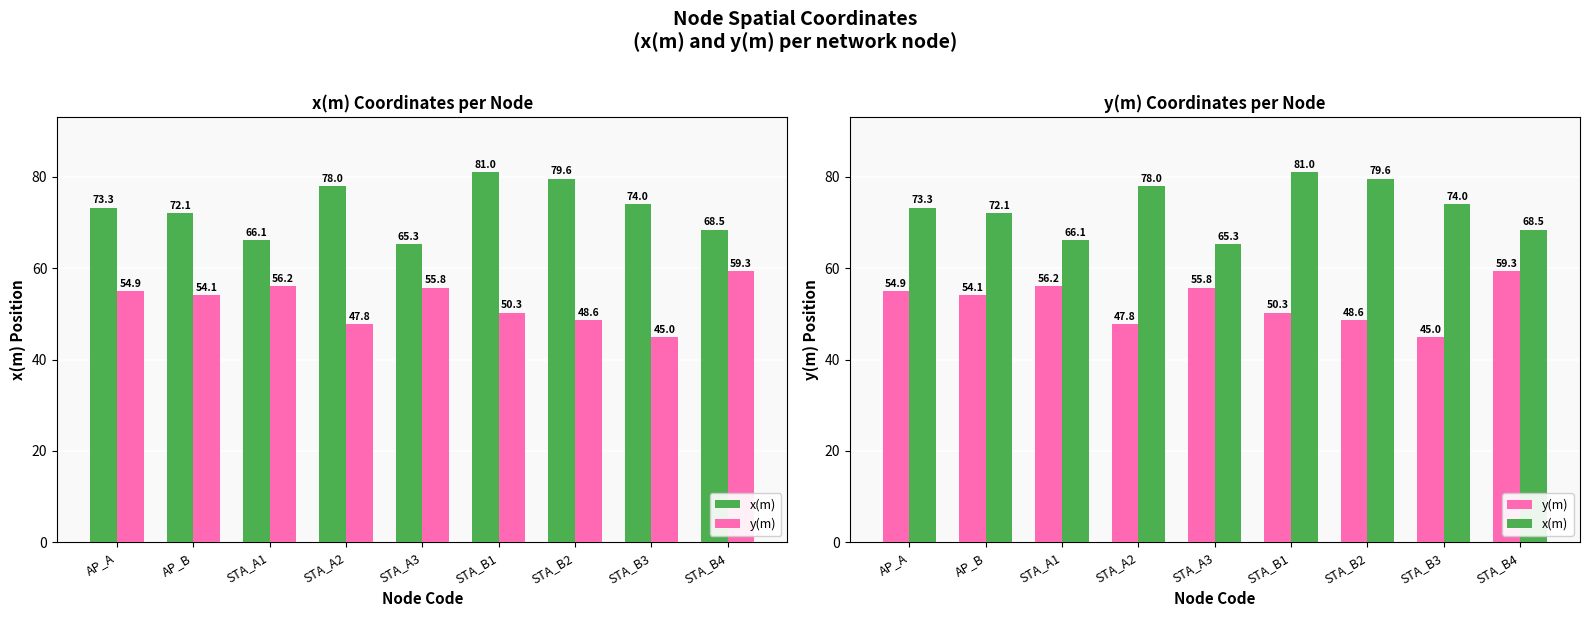

True or false: y(m) has a value of 54.9 at AP_A.

True